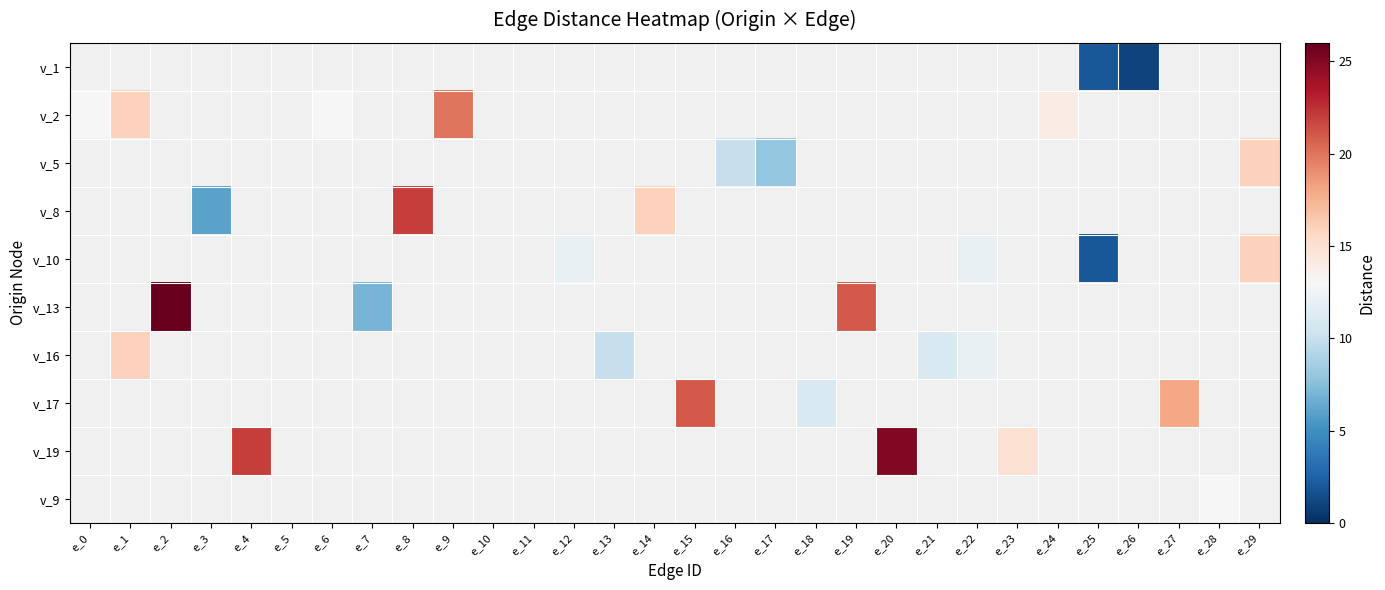

Count the number of data series in this chart.

10